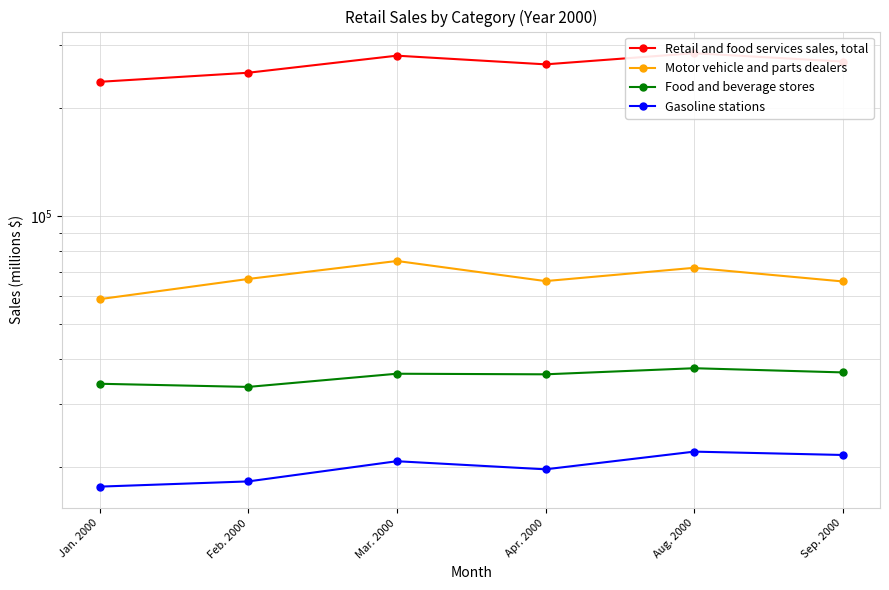

Reading right to left, extract all data points from this chart.

Retail and food services sales, total: Sep. 2000=269155	Aug. 2000=283944	Apr. 2000=264417	Mar. 2000=279515	Feb. 2000=250580	Jan. 2000=236422
Motor vehicle and parts dealers: Sep. 2000=65835	Aug. 2000=71850	Apr. 2000=65986	Mar. 2000=75067	Feb. 2000=66892	Jan. 2000=58773
Food and beverage stores: Sep. 2000=36768	Aug. 2000=37768	Apr. 2000=36321	Mar. 2000=36459	Feb. 2000=33507	Jan. 2000=34190
Gasoline stations: Sep. 2000=21668	Aug. 2000=22138	Apr. 2000=19768	Mar. 2000=20819	Feb. 2000=18294	Jan. 2000=17693